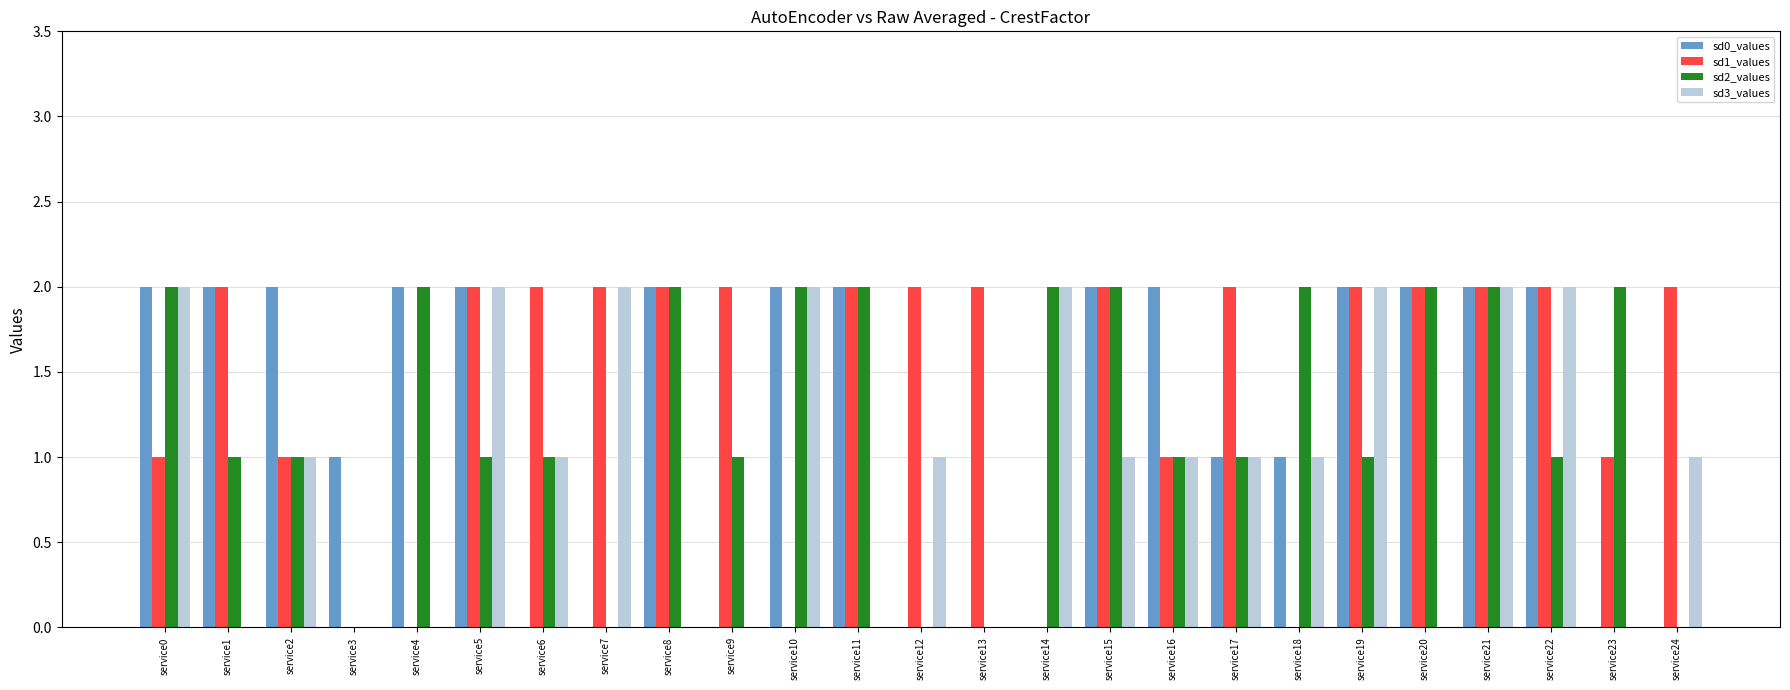

Which series changed the most between service6 and service16?

sd0_values